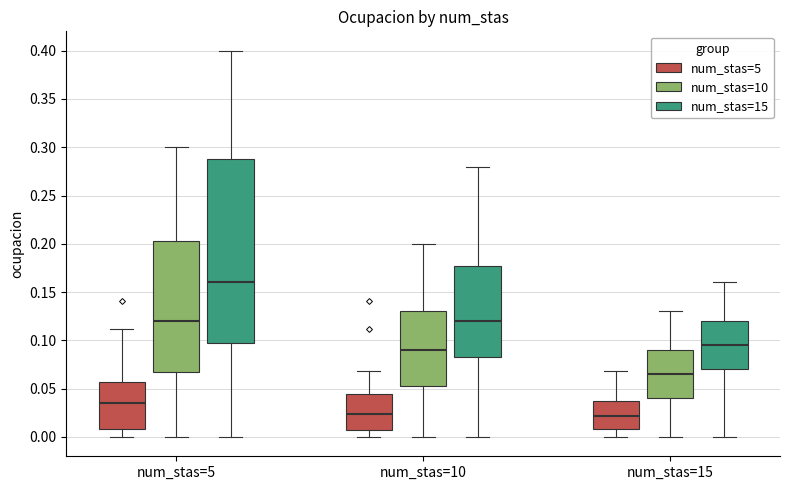

Where does the upper whisker of the box for num_stas=5 (num_stas=15) end on the y-axis? The values are not printed on the chart, so give them approximately, as read against the axis.

0.400